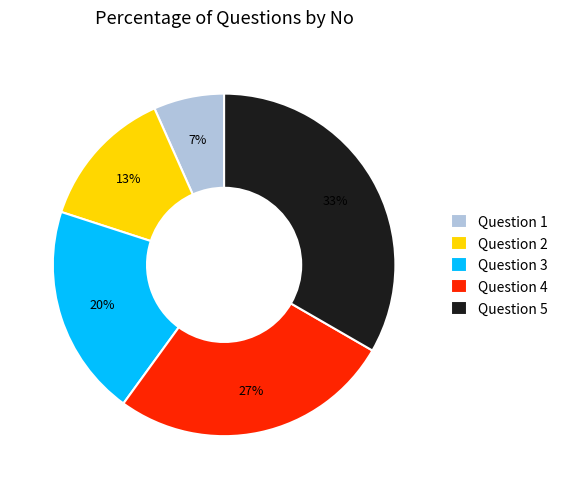

The Question 1 slice represents 7% of the pie. True or false?

True